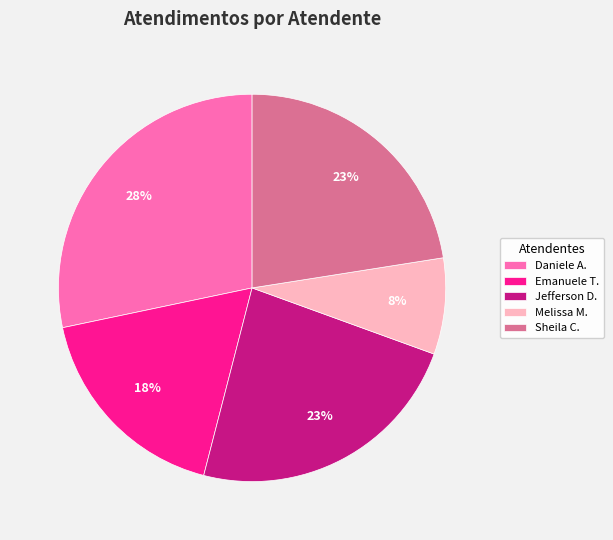

How many slices are in this pie chart?

5